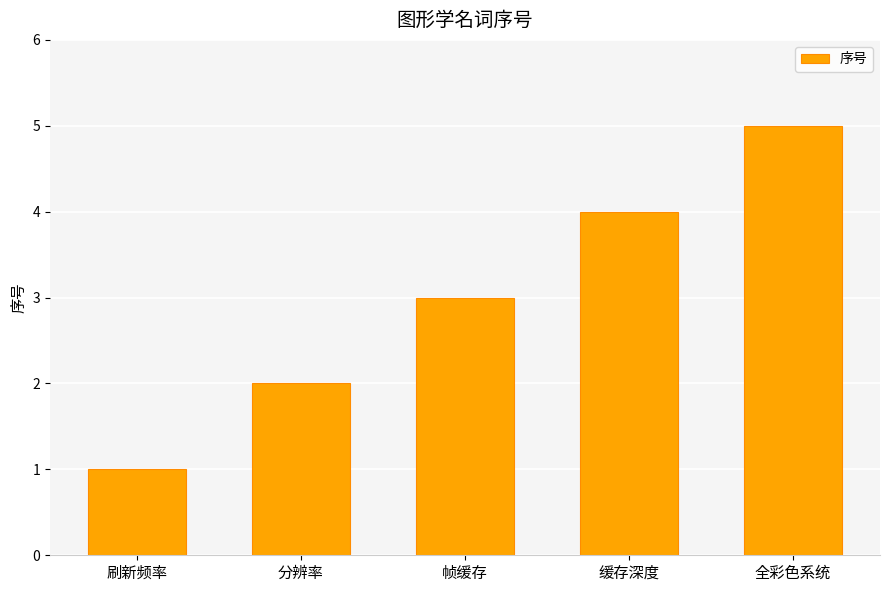

What is the difference between the values at 全彩色系统 and 缓存深度?

1